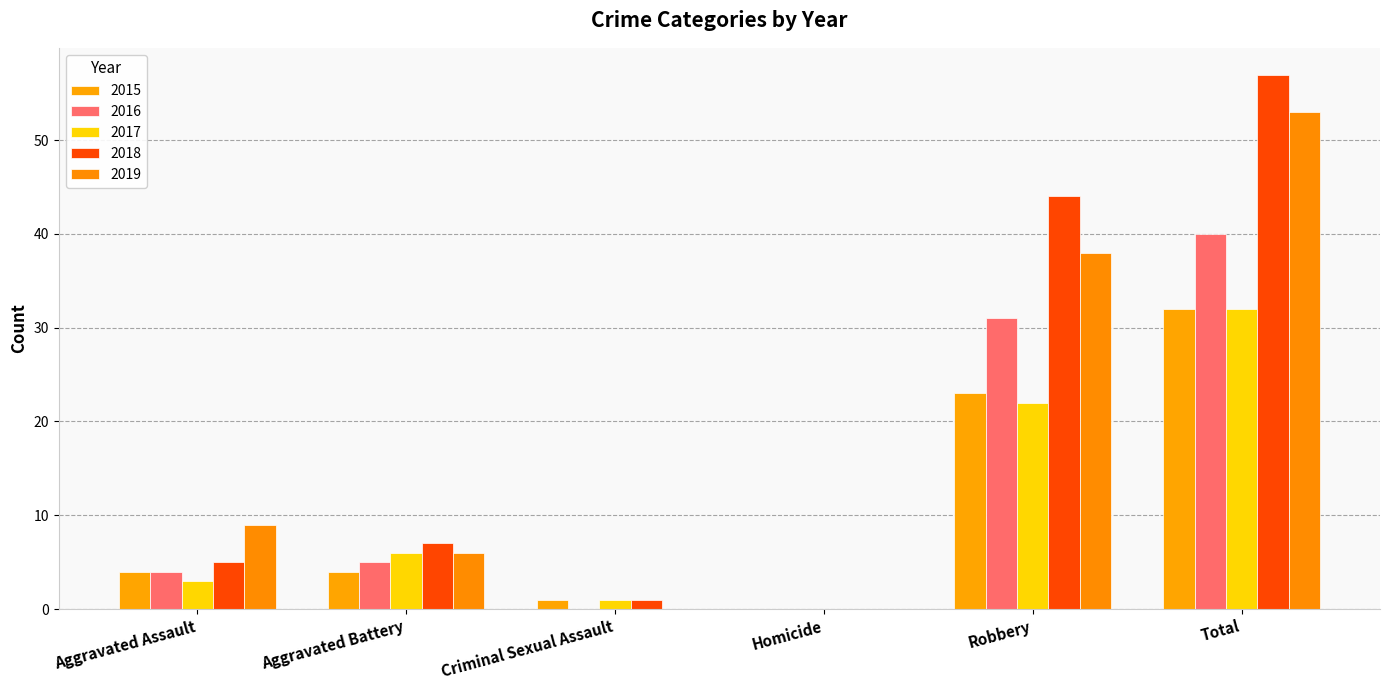

What is the average value of the 2015 series?

11